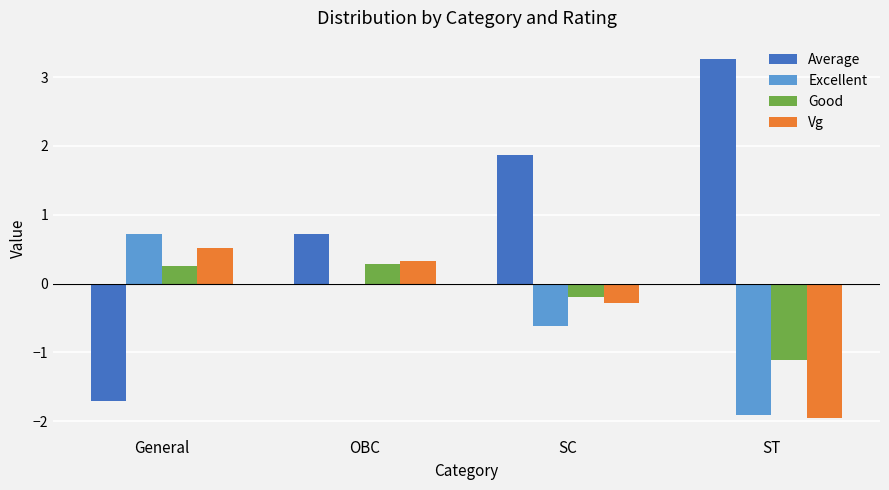

What is the greatest value displayed?

3.3